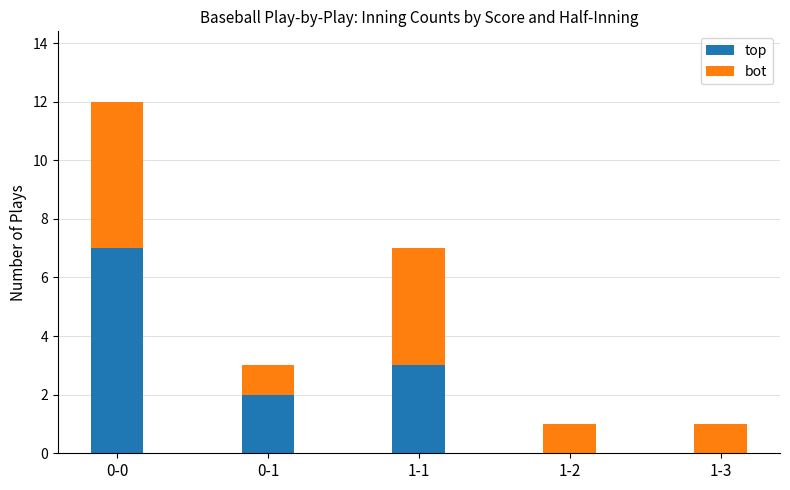

At which category is the sum across all series the highest?

0-0